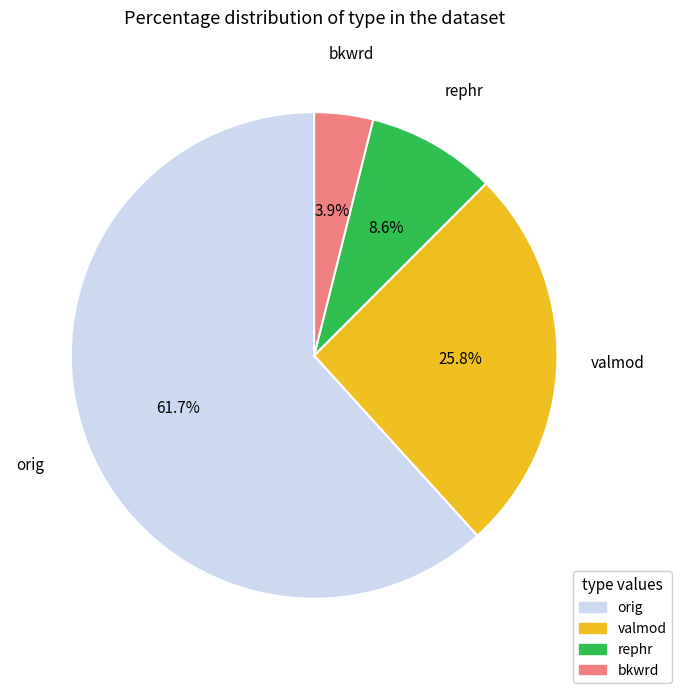

Rank the categories by value from lowest to highest.

bkwrd, rephr, valmod, orig